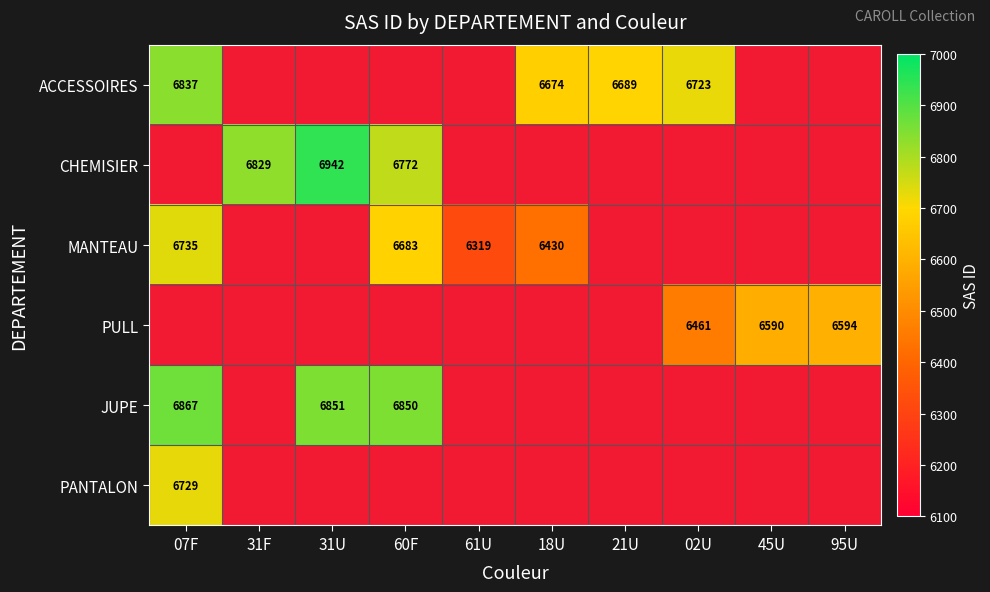

Count the number of categories in the chart.

10